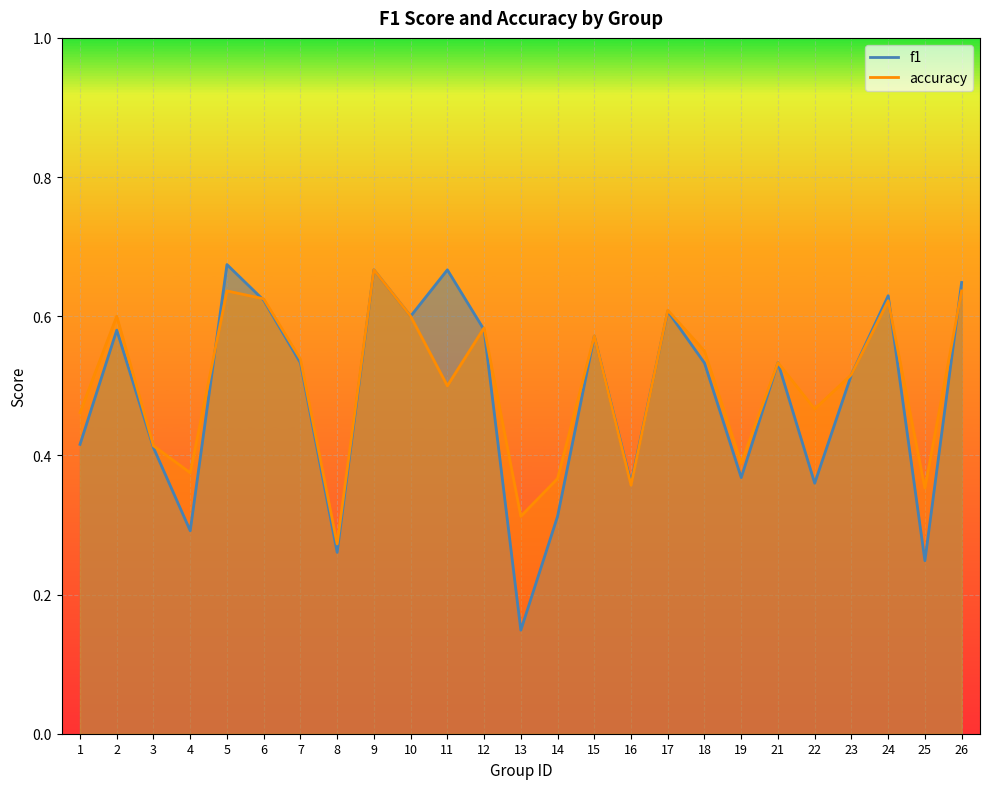

True or false: f1 has a value of 0.6 at 15.

True